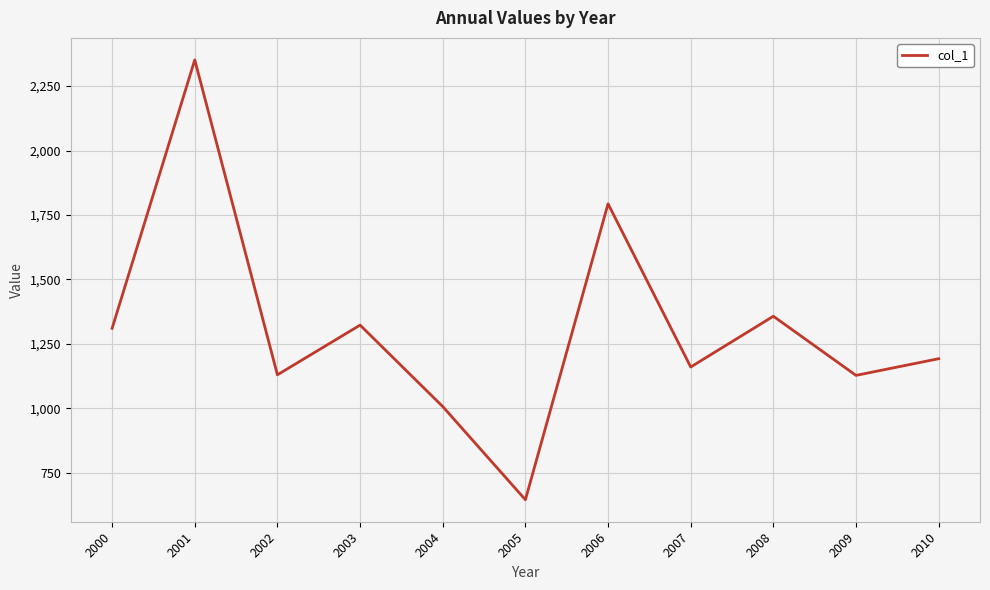

What is the difference between the values at 2007 and 2008?

196.9